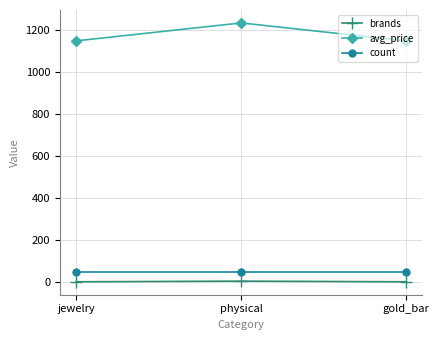

What is the minimum value for count?

50.0